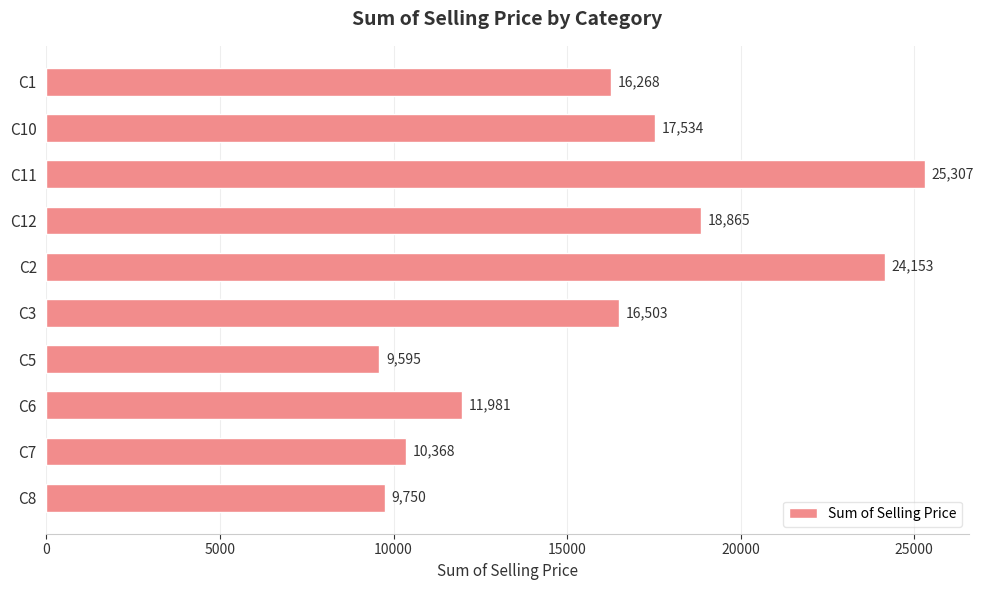

What is the average value?

16032.4